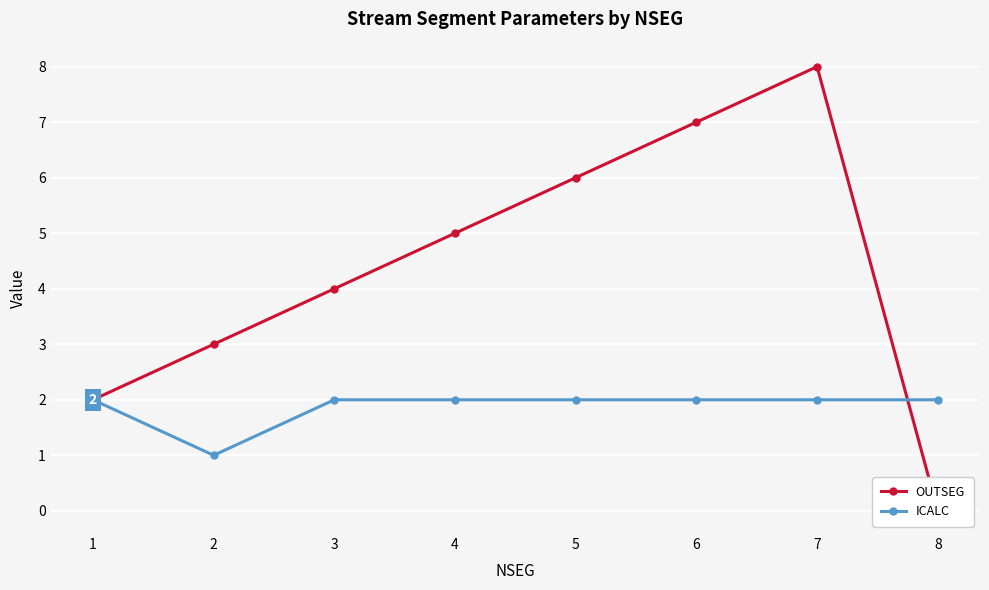

Rank the series at 4 from highest to lowest value.

OUTSEG, ICALC